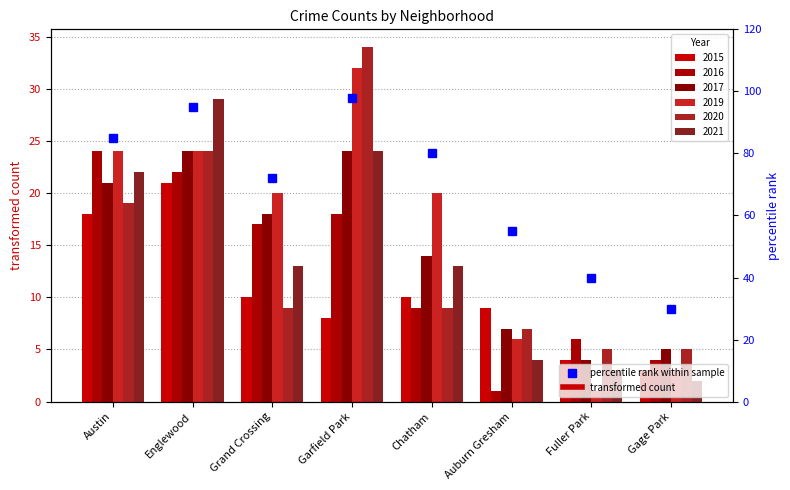

What position from the left is Fuller Park?

7